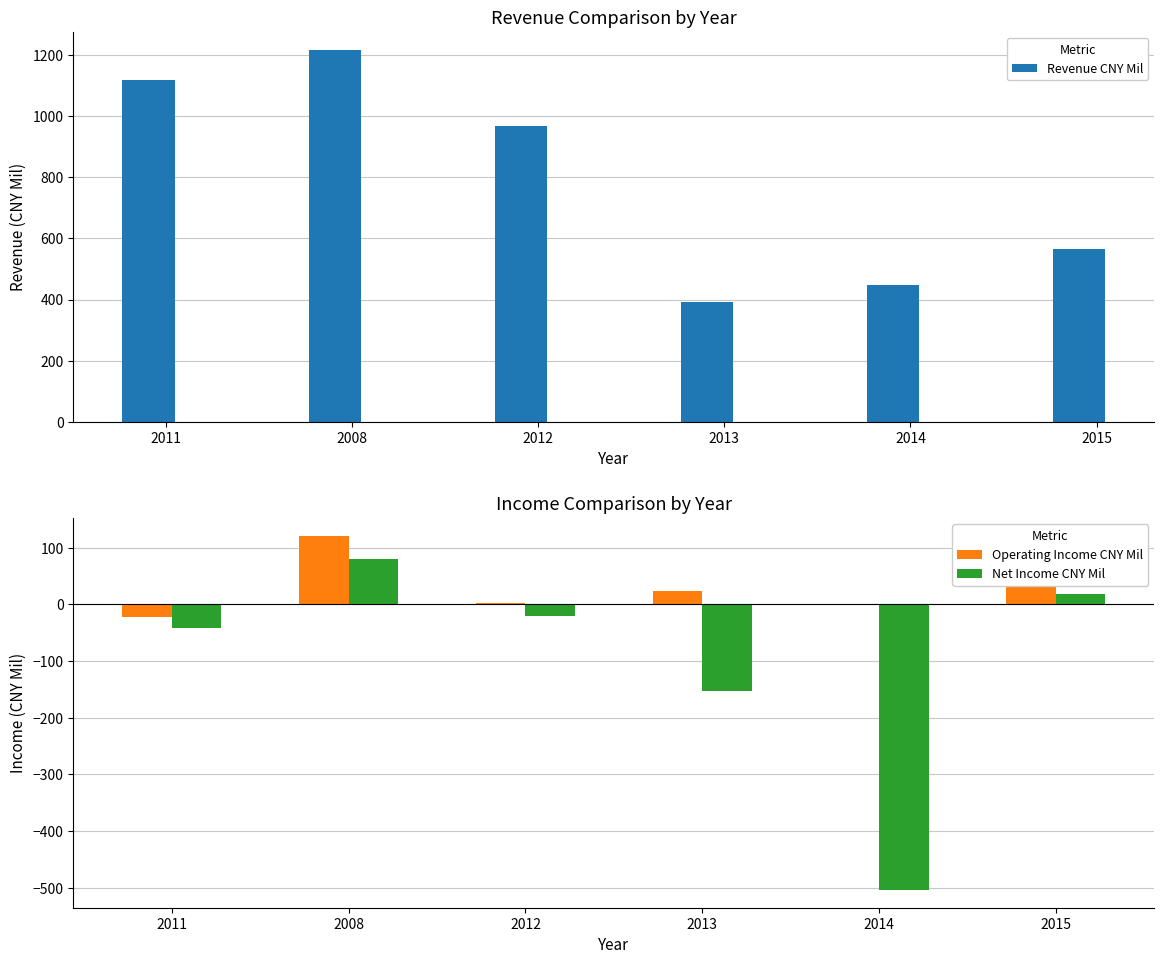

What is the total value across all series at 2011?

1055